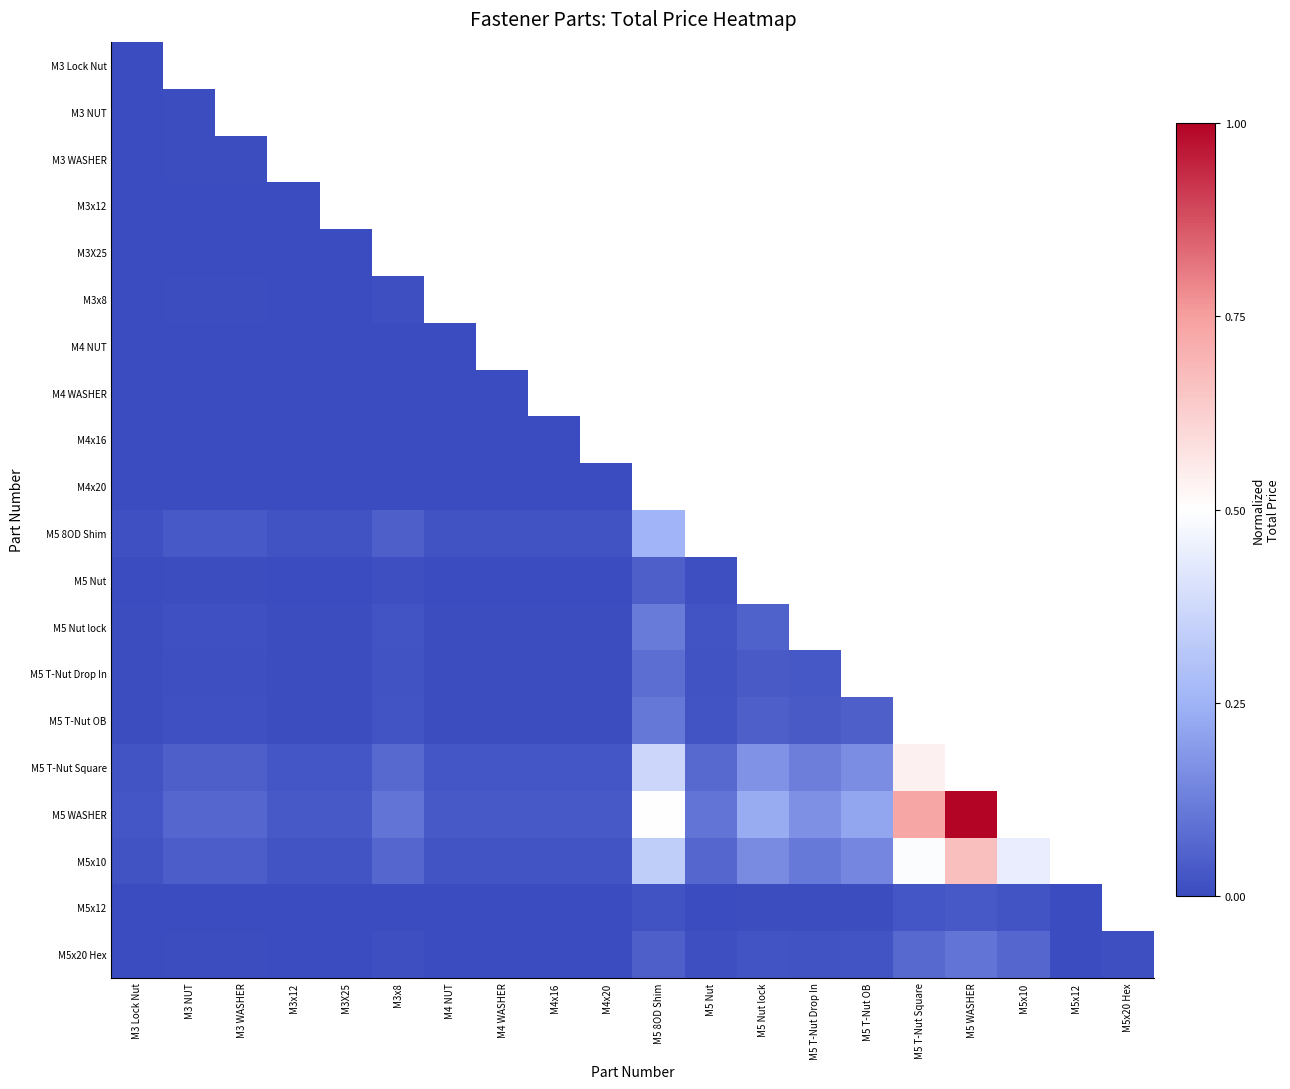

Which series has the largest range (max minus min)?

M5 WASHER